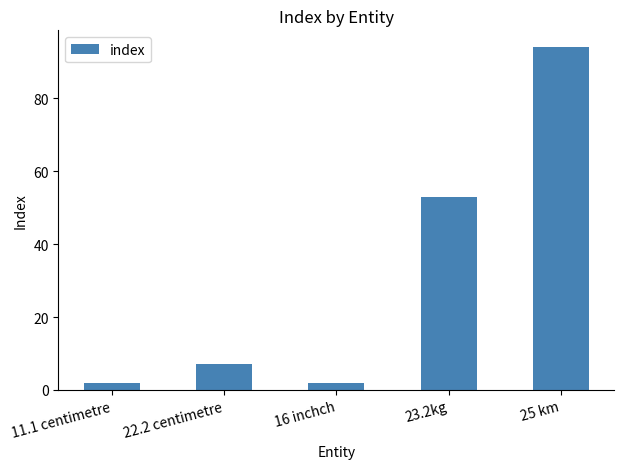

Reading left to right, list all the values displayed in this chart.

2	7	2	53	94